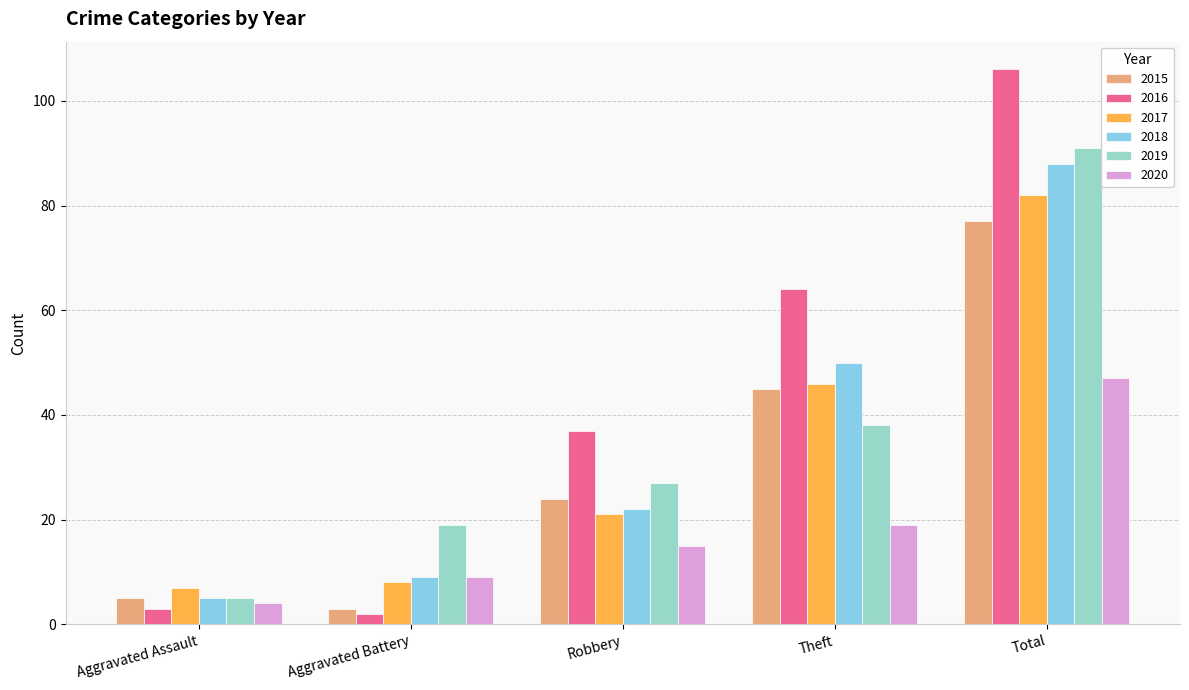

Rank the series at Total from highest to lowest value.

2016, 2019, 2018, 2017, 2015, 2020